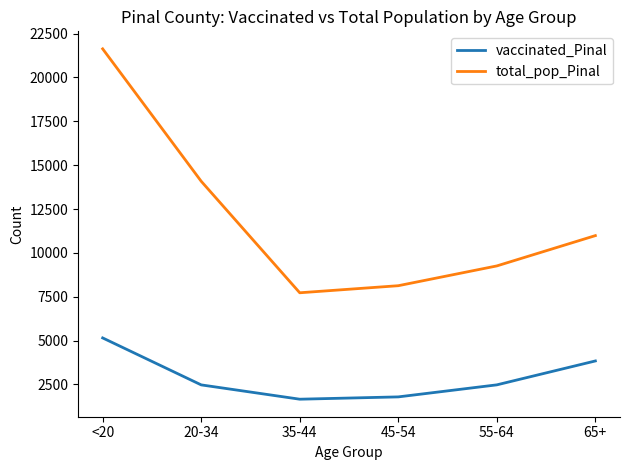

What position from the left is 35-44?

3